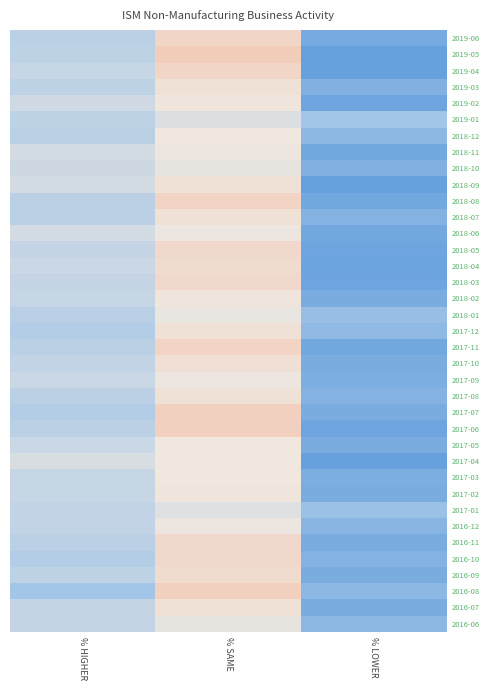

At % LOWER, list the series in order from largest to smallest.

2019-01, 2017-01, 2018-01, 2017-12, 2018-12, 2016-08, 2016-06, 2016-12, 2018-07, 2017-08, 2016-10, 2019-03, 2018-10, 2017-09, 2017-03, 2018-02, 2017-10, 2017-07, 2017-05, 2017-02, 2016-11, 2016-09, 2016-07, 2019-06, 2018-11, 2018-08, 2018-06, 2017-11, 2019-02, 2018-05, 2018-03, 2017-06, 2018-04, 2019-05, 2019-04, 2018-09, 2017-04